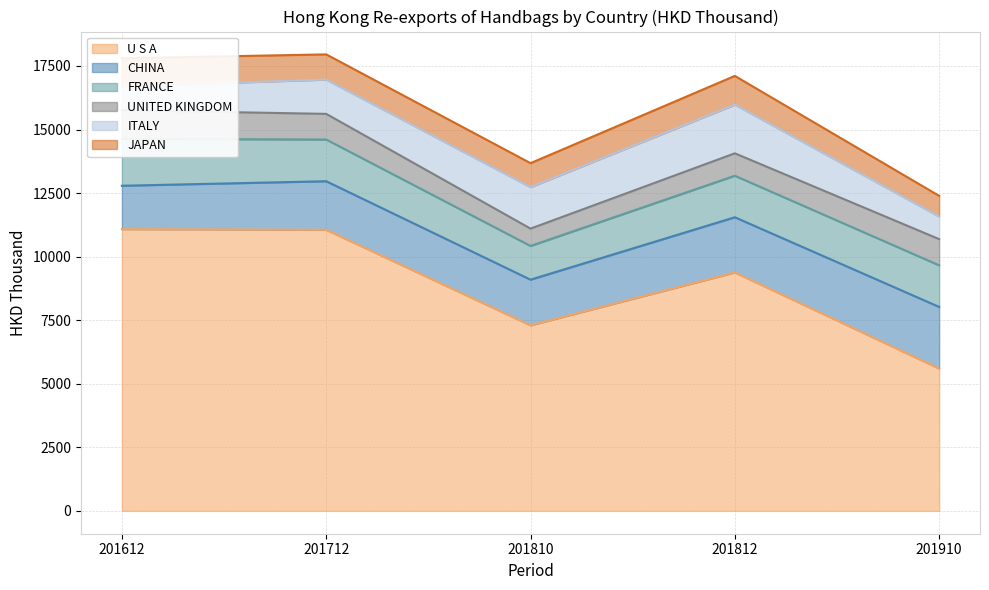

Is the value of FRANCE at 201812 greater than the value of UNITED KINGDOM at 201910?

Yes